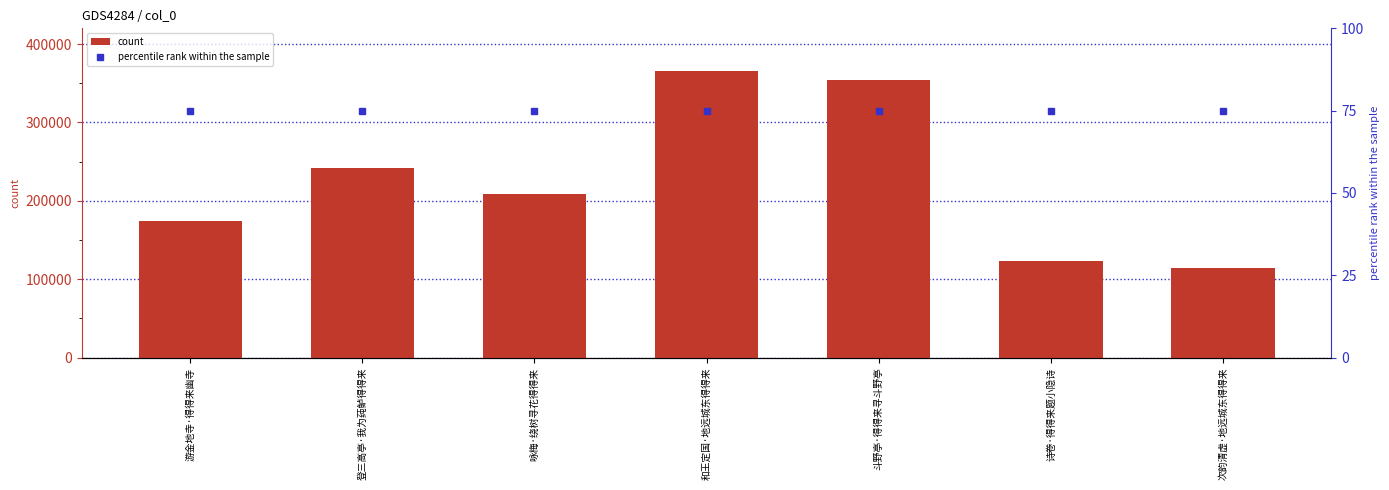

Which series has the largest total across all categories?

count